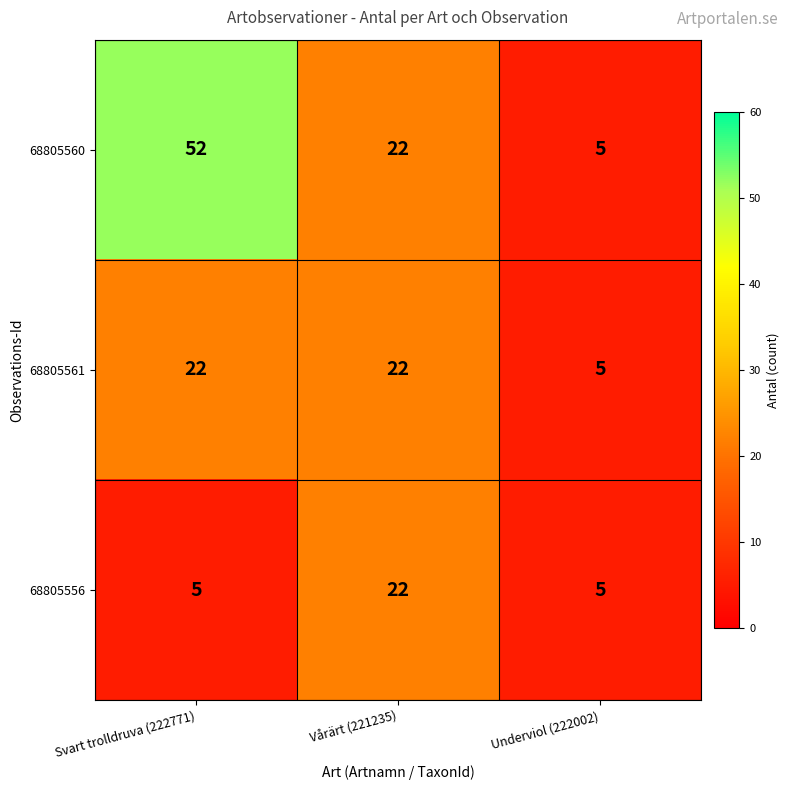

List the series in order of their overall mean, lowest first.

68805556, 68805561, 68805560